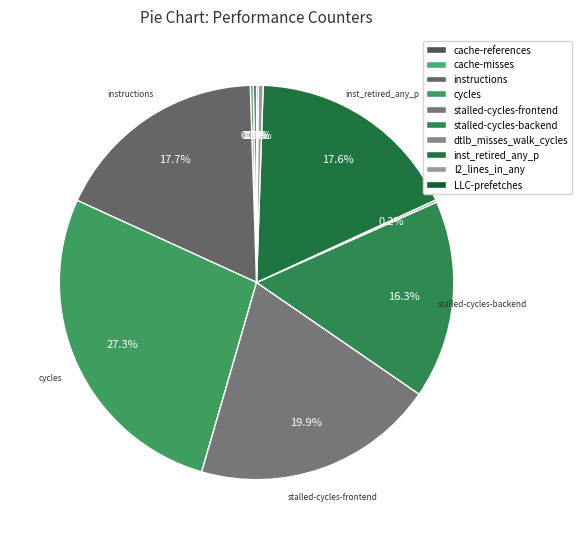

Which has a higher value, inst_retired_any_p or cache-references?

inst_retired_any_p